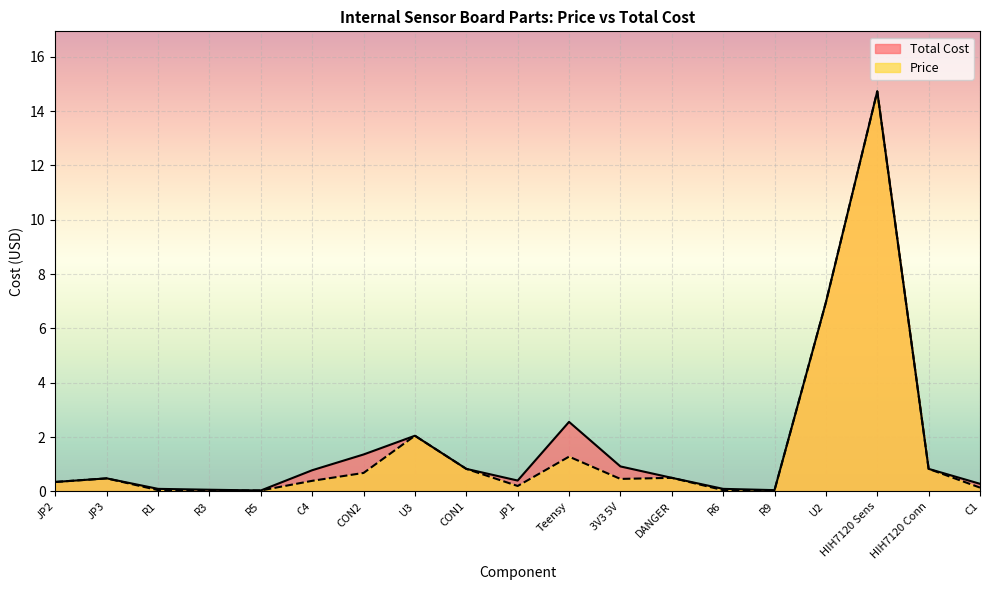

What is the average value of the Price series?

1.6